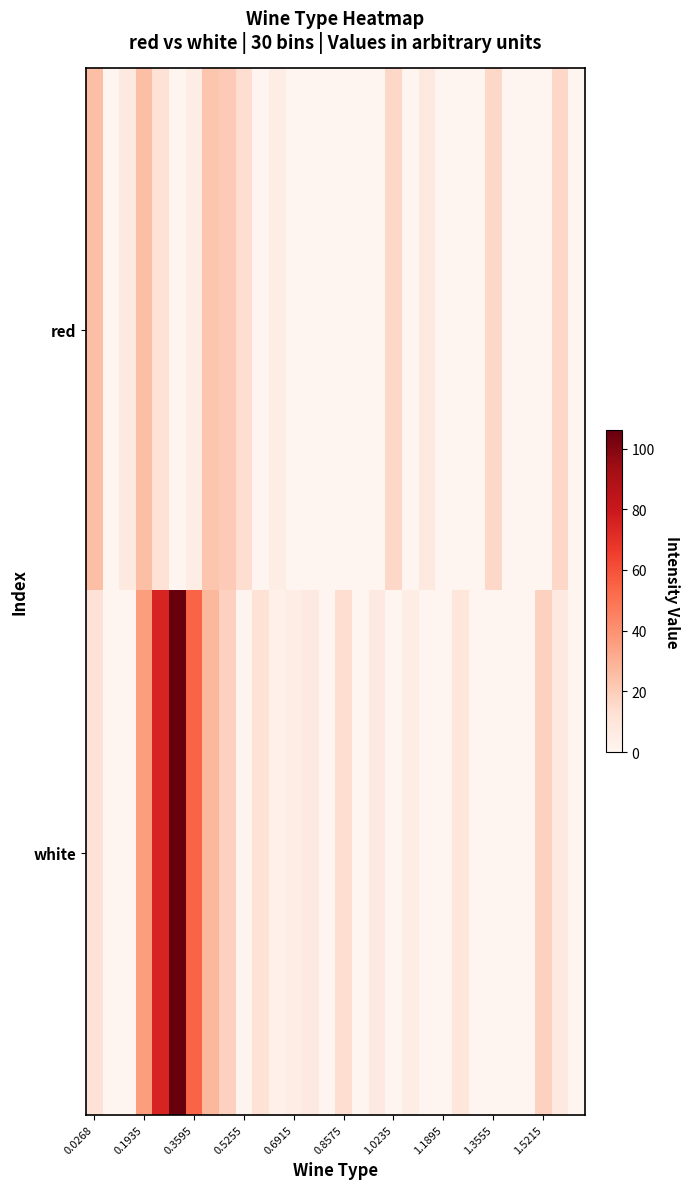

Rank the series by their average value, from lowest to highest.

red, white